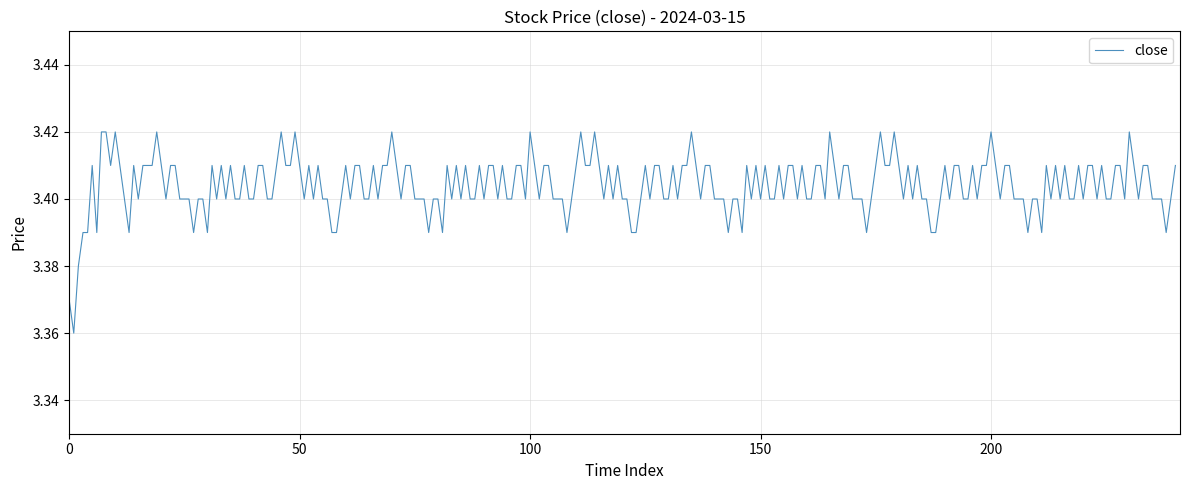

Reading left to right, extract all data points from this chart.

0=3.4	1=3.4	2=3.4	3=3.4	4=3.4	5=3.4	6=3.4	7=3.4	8=3.4	9=3.4	10=3.4	11=3.4	12=3.4	13=3.4	14=3.4	15=3.4	16=3.4	17=3.4	18=3.4	19=3.4	20=3.4	21=3.4	22=3.4	23=3.4	24=3.4	25=3.4	26=3.4	27=3.4	28=3.4	29=3.4	30=3.4	31=3.4	32=3.4	33=3.4	34=3.4	35=3.4	36=3.4	37=3.4	38=3.4	39=3.4